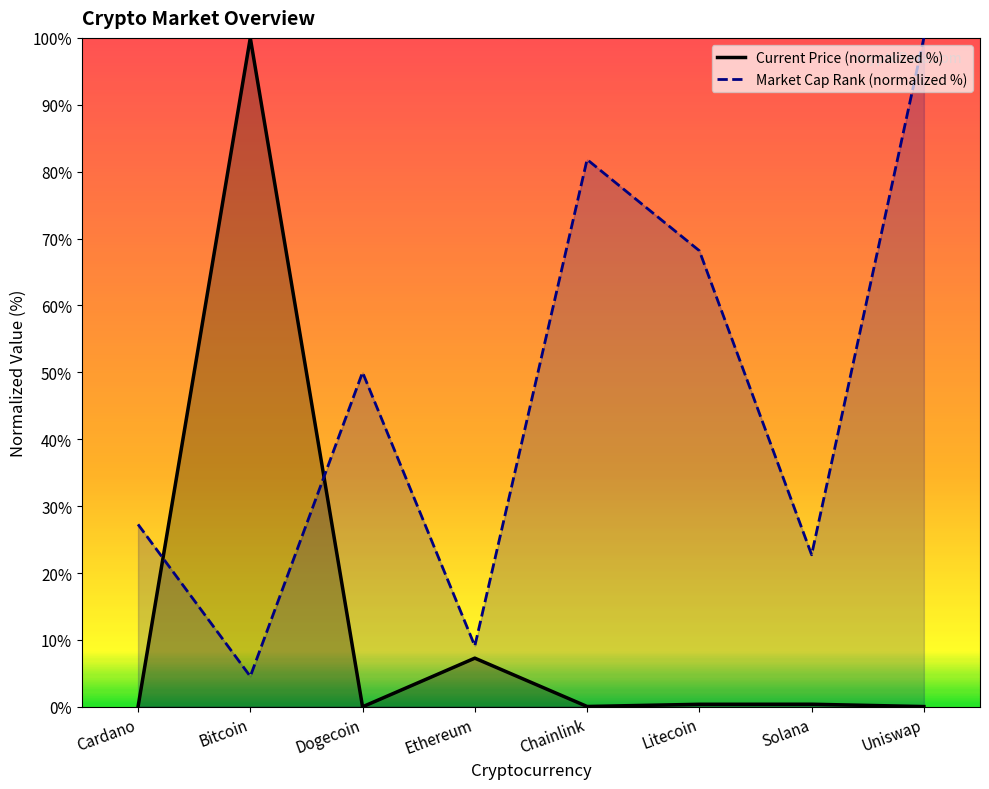

What is the difference between the maximum and minimum values in the Market Cap Rank (normalized %) series?

95.5